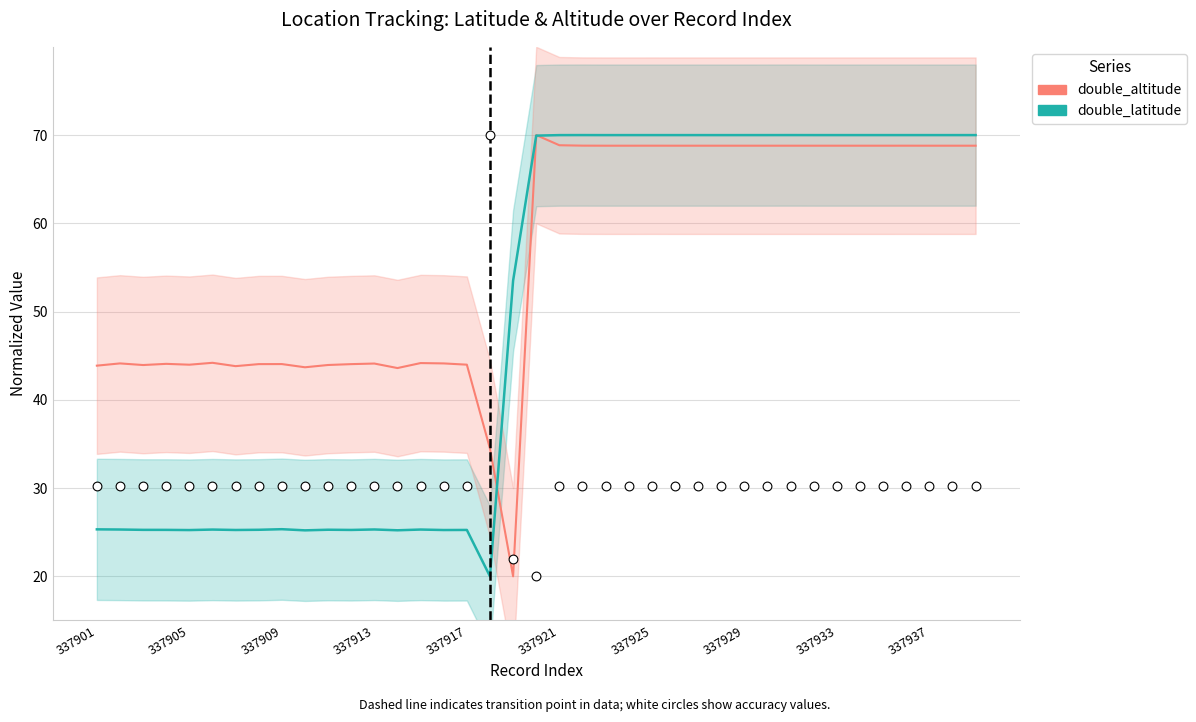

What is the total value across all series at 14?

99.7